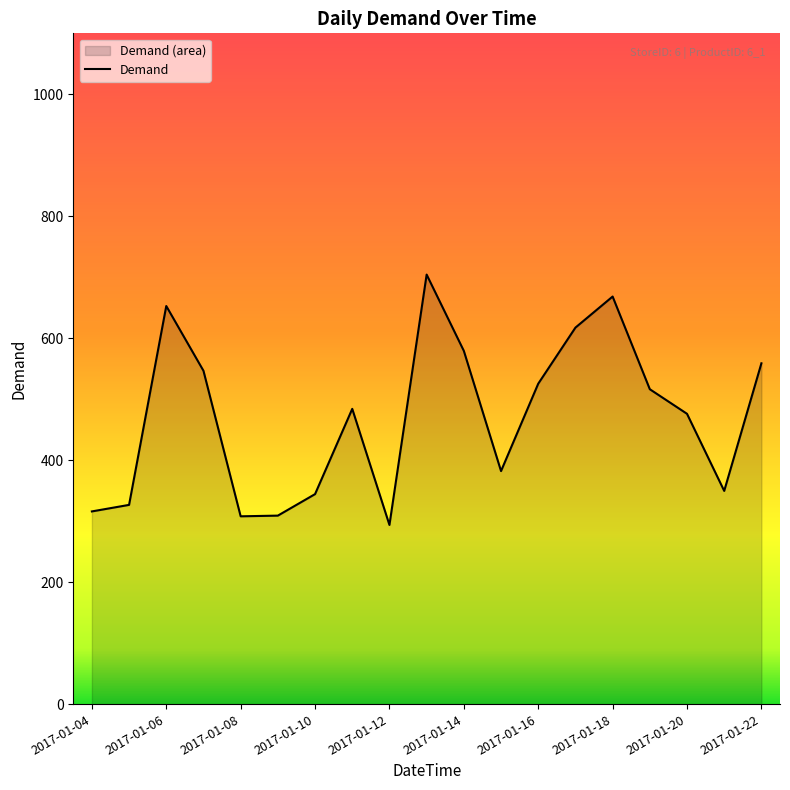

What is the sum of the values at 2017-01-08 and 2017-01-22?

866.9